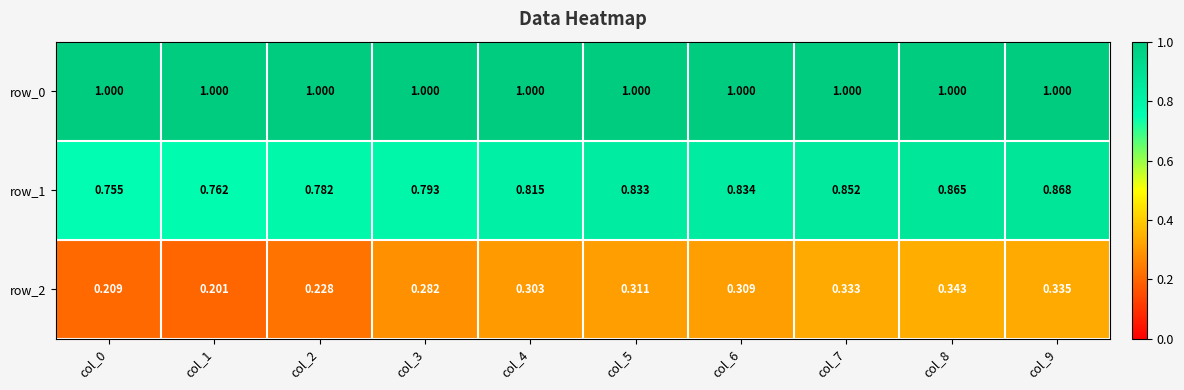

What is the difference between the maximum and minimum values in the row_1 series?

0.1